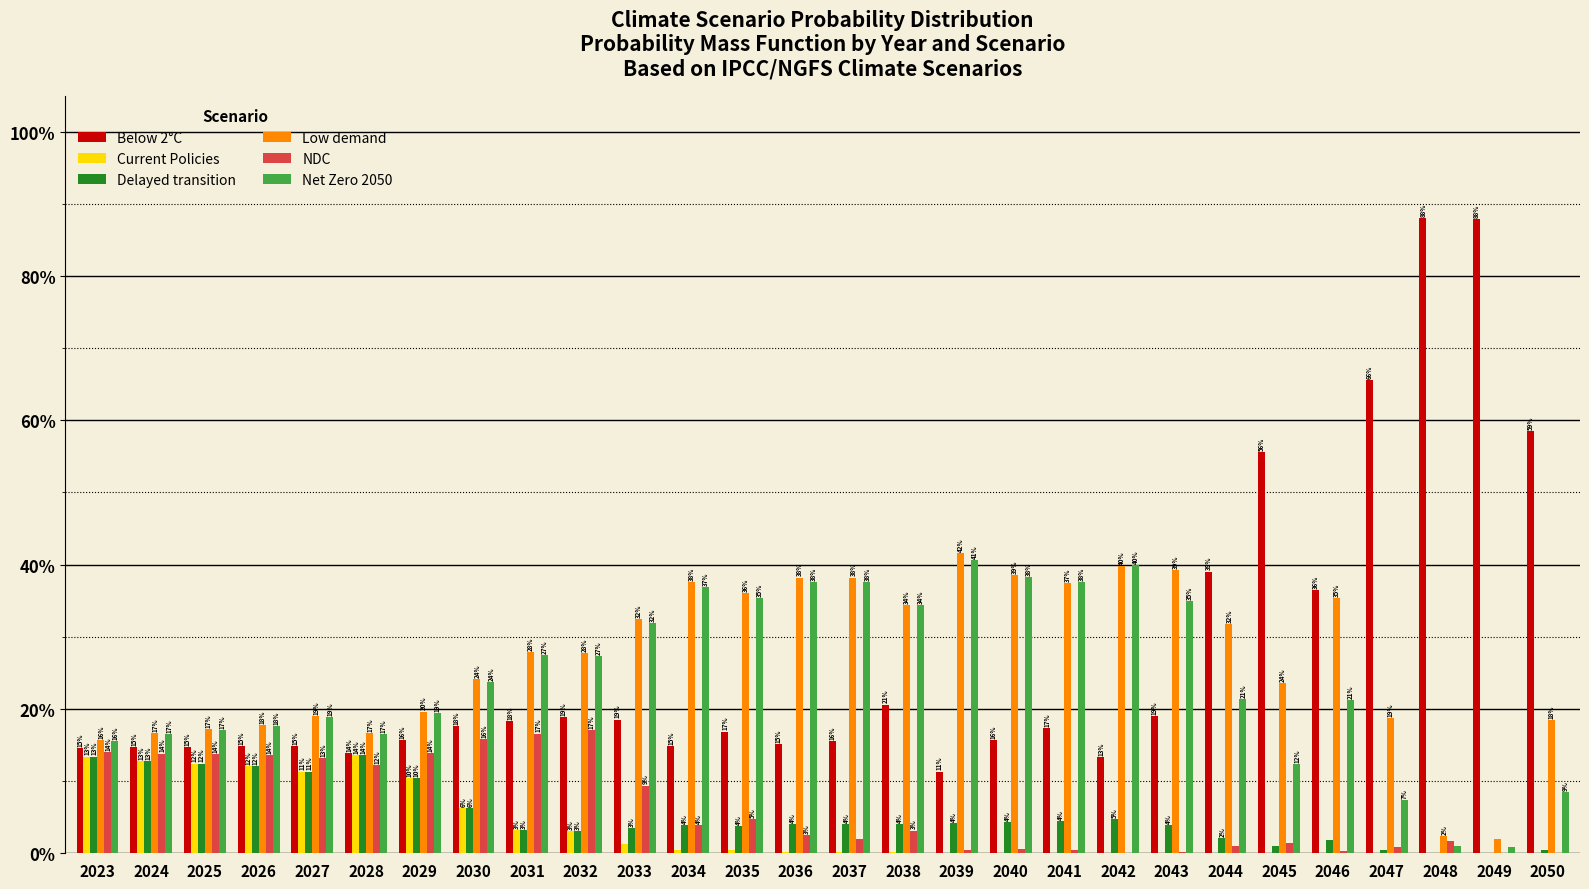

Reading left to right, extract all data points from this chart.

Below 2°C: 2023=0.1	2024=0.1	2025=0.1	2026=0.1	2027=0.1	2028=0.1	2029=0.2	2030=0.2	2031=0.2	2032=0.2	2033=0.2	2034=0.1	2035=0.2	2036=0.2	2037=0.2	2038=0.2	2039=0.1	2040=0.2	2041=0.2	2042=0.1	2043=0.2	2044=0.4	2045=0.6	2046=0.4	2047=0.7	2048=0.9	2049=0.9	2050=0.6
Current Policies: 2023=0.1	2024=0.1	2025=0.1	2026=0.1	2027=0.1	2028=0.1	2029=0.1	2030=0.1	2031=0.0	2032=0.0	2033=0.0	2034=0.0	2035=0.0	2036=0.0	2037=0.0	2038=0.0	2039=0.0	2040=0.0	2041=0.0	2042=0.0	2043=0.0	2044=0.0	2045=0.0	2046=0.0	2047=0.0	2048=0.0	2049=0.0	2050=0.0
Delayed transition: 2023=0.1	2024=0.1	2025=0.1	2026=0.1	2027=0.1	2028=0.1	2029=0.1	2030=0.1	2031=0.0	2032=0.0	2033=0.0	2034=0.0	2035=0.0	2036=0.0	2037=0.0	2038=0.0	2039=0.0	2040=0.0	2041=0.0	2042=0.0	2043=0.0	2044=0.0	2045=0.0	2046=0.0	2047=0.0	2048=0.0	2049=0.0	2050=0.0
Low demand: 2023=0.2	2024=0.2	2025=0.2	2026=0.2	2027=0.2	2028=0.2	2029=0.2	2030=0.2	2031=0.3	2032=0.3	2033=0.3	2034=0.4	2035=0.4	2036=0.4	2037=0.4	2038=0.3	2039=0.4	2040=0.4	2041=0.4	2042=0.4	2043=0.4	2044=0.3	2045=0.2	2046=0.4	2047=0.2	2048=0.0	2049=0.0	2050=0.2
NDC: 2023=0.1	2024=0.1	2025=0.1	2026=0.1	2027=0.1	2028=0.1	2029=0.1	2030=0.2	2031=0.2	2032=0.2	2033=0.1	2034=0.0	2035=0.0	2036=0.0	2037=0.0	2038=0.0	2039=0.0	2040=0.0	2041=0.0	2042=0.0	2043=0.0	2044=0.0	2045=0.0	2046=0.0	2047=0.0	2048=0.0	2049=0.0	2050=0.0
Net Zero 2050: 2023=0.2	2024=0.2	2025=0.2	2026=0.2	2027=0.2	2028=0.2	2029=0.2	2030=0.2	2031=0.3	2032=0.3	2033=0.3	2034=0.4	2035=0.4	2036=0.4	2037=0.4	2038=0.3	2039=0.4	2040=0.4	2041=0.4	2042=0.4	2043=0.3	2044=0.2	2045=0.1	2046=0.2	2047=0.1	2048=0.0	2049=0.0	2050=0.1